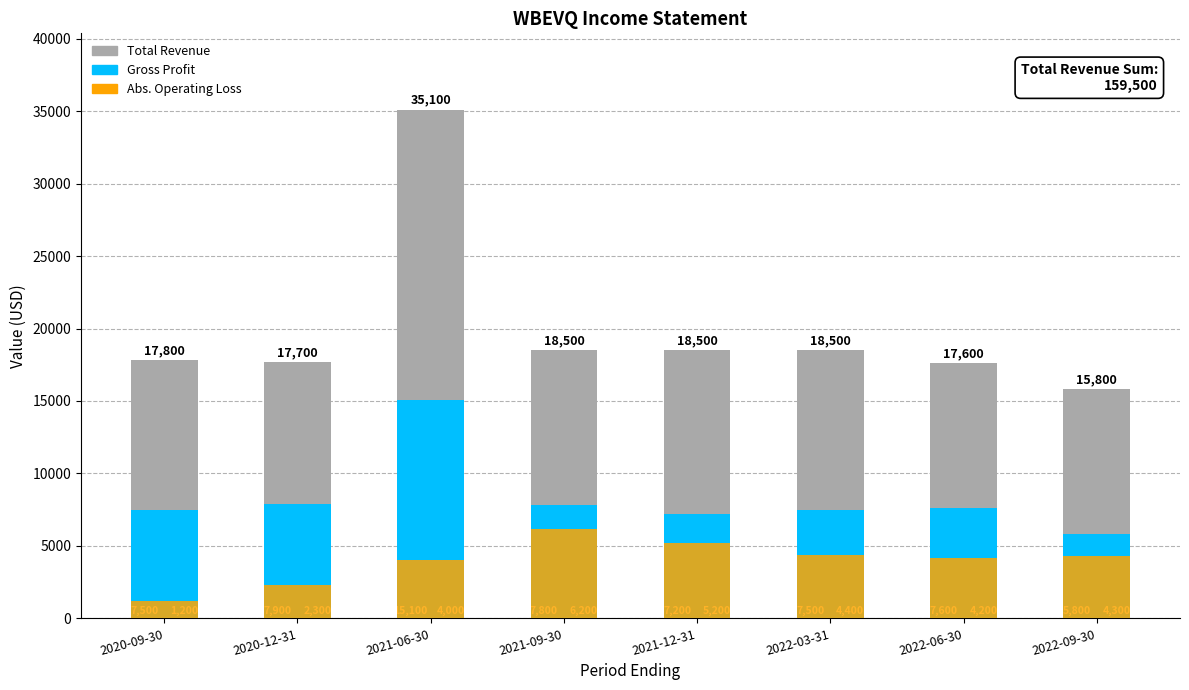

What is the label of the 5th bar from the left?

2021-12-31